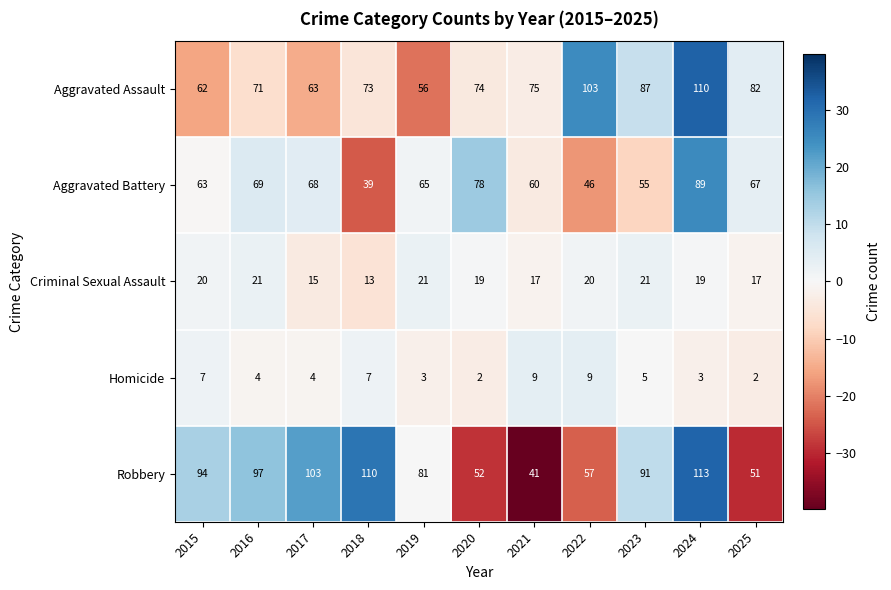

What is the difference between the Aggravated Assault values at 2025 and 2015?

20